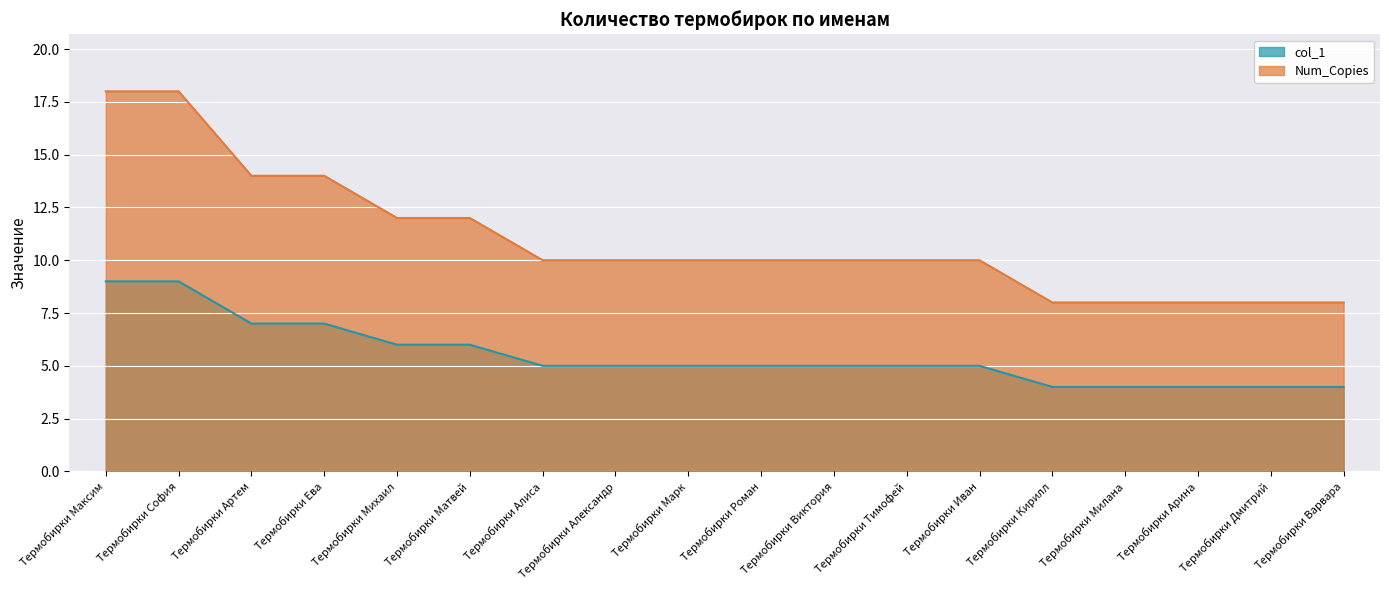

Between Термобирки Алиса and Термобирки Милана, which series saw the biggest shift?

Num_Copies